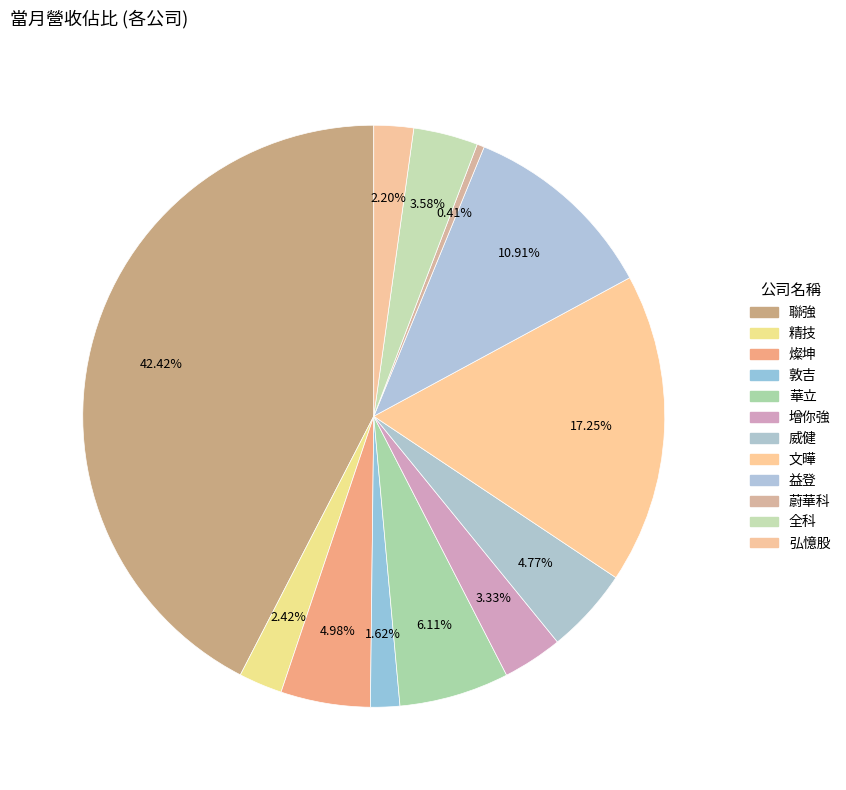

How many segments does this pie chart have?

12